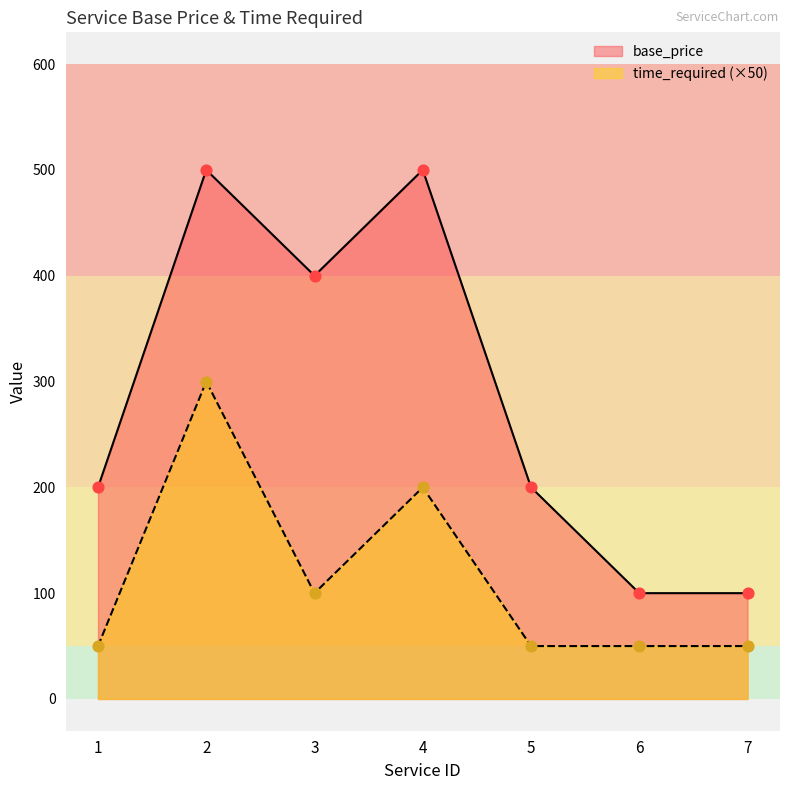

Which series reaches the maximum Y coordinate?

base_price